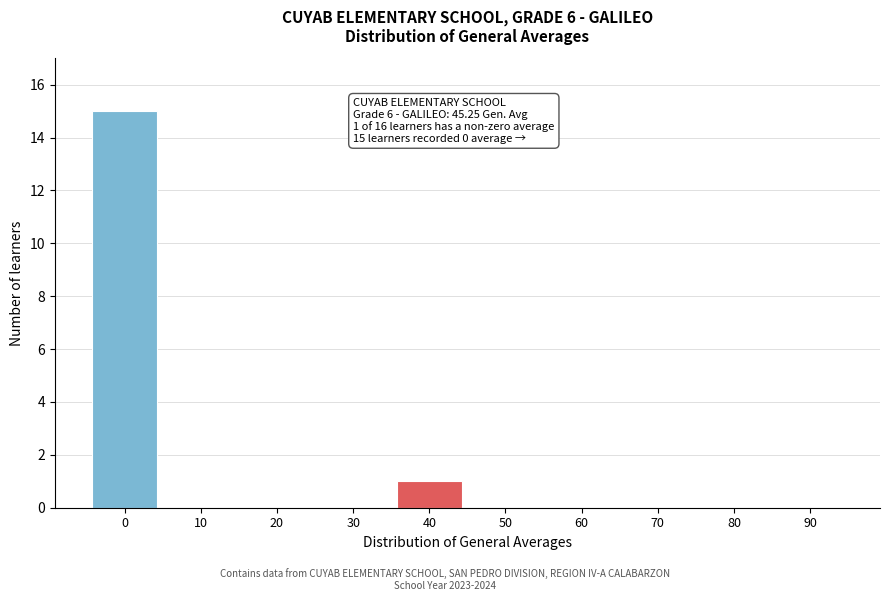

Reading right to left, list all the values displayed in this chart.

90=0	80=0	70=0	60=0	50=0	40=1	30=0	20=0	10=0	0=15